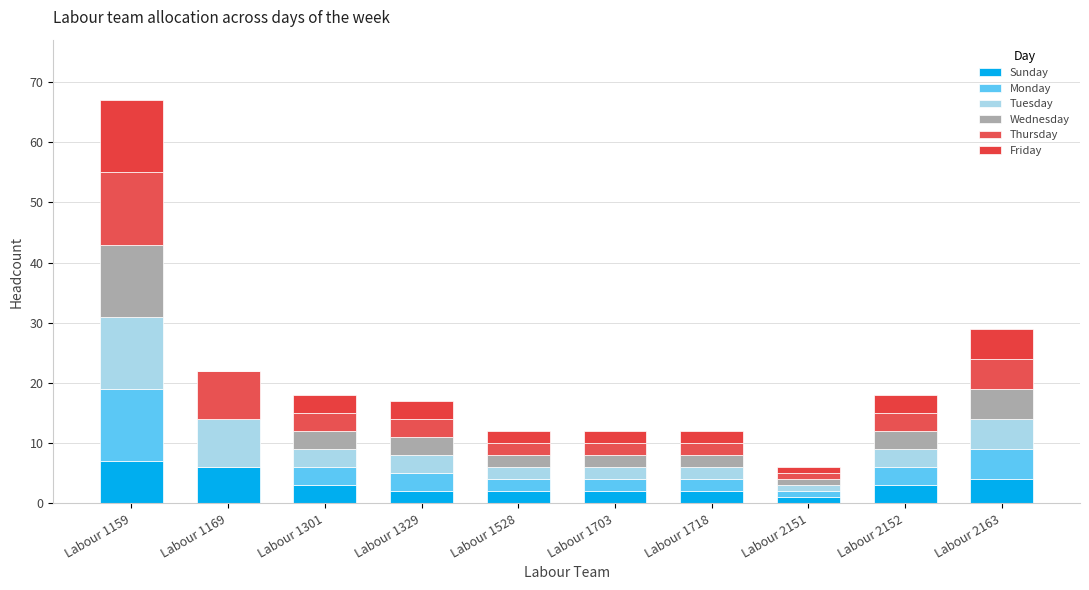

What is the average value of the Tuesday series?

4